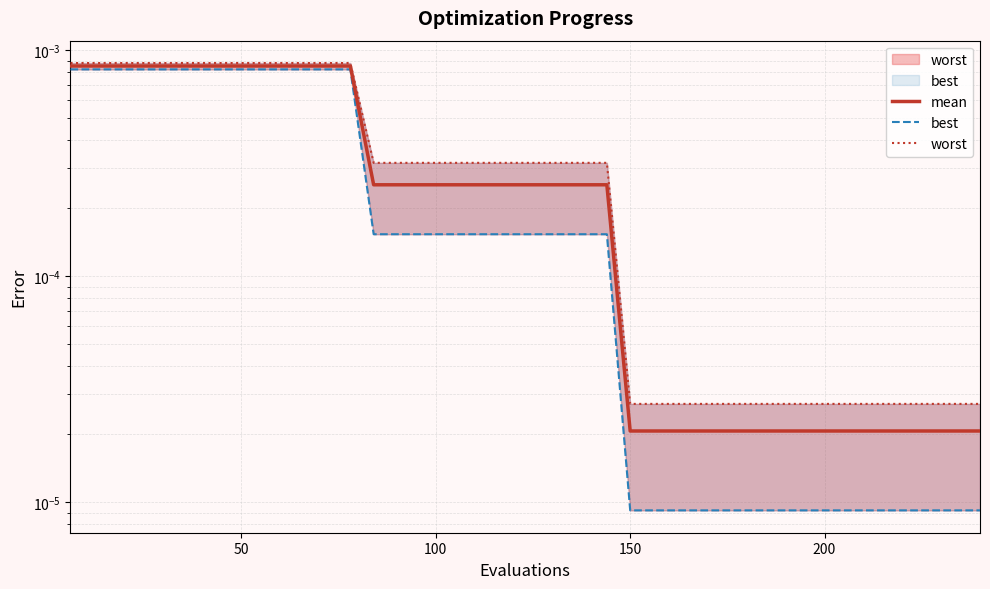

Which series has the largest total across all categories?

worst